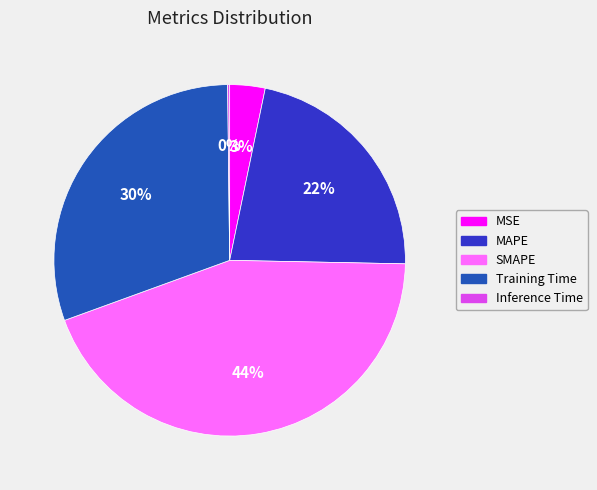

What is the ratio of the value at SMAPE to the value at Training Time?

1.5